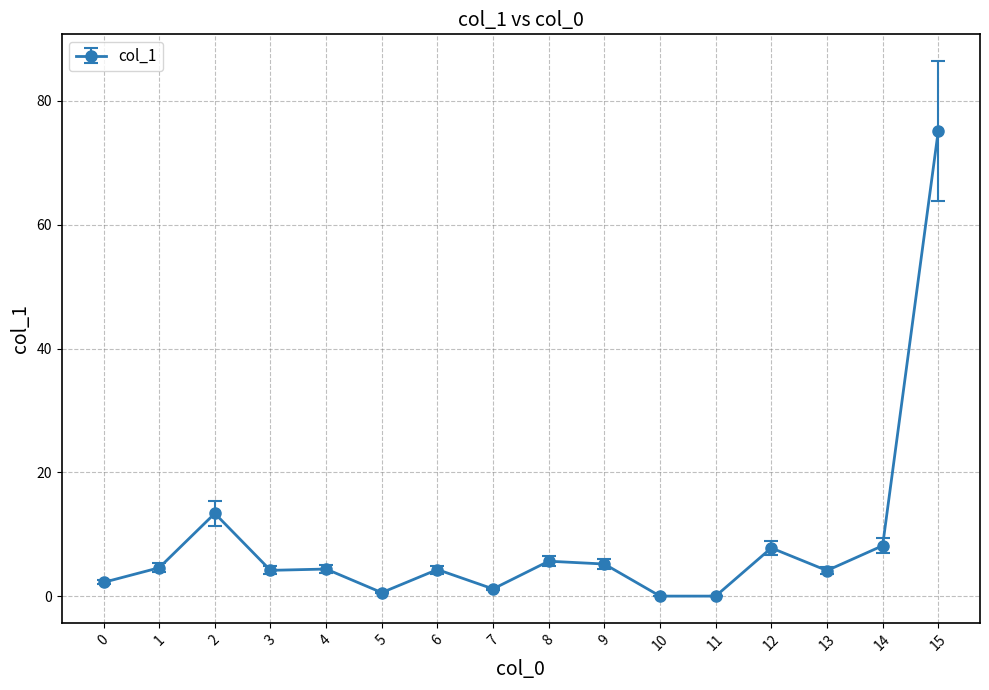

What is the difference between the second highest and second lowest values?

13.4